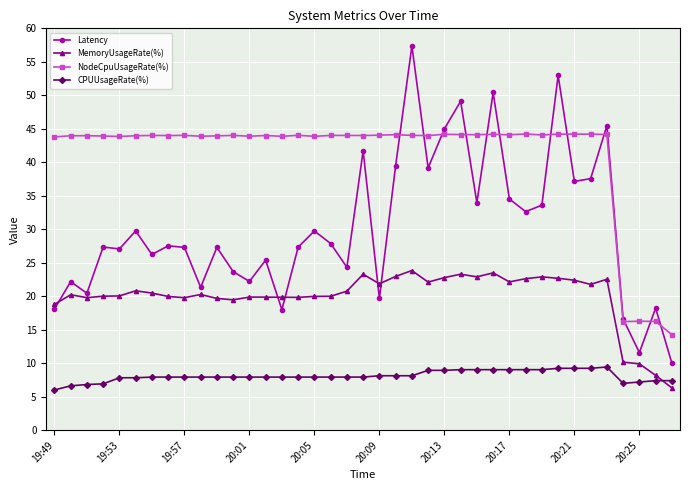

Which series has the widest spread of values?

Latency